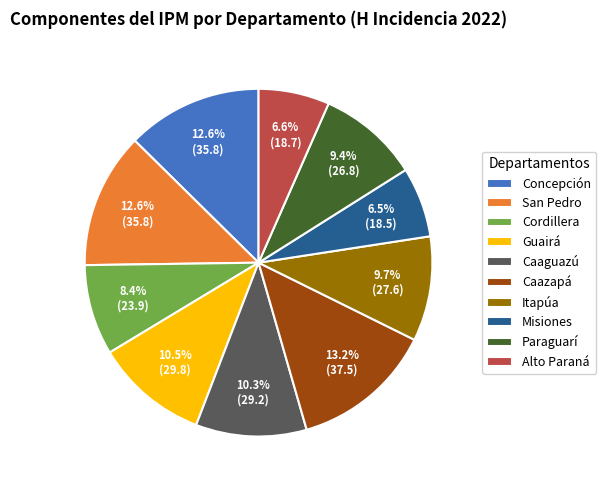

To the nearest percent, what percentage of the pie is Paraguarí?

9%